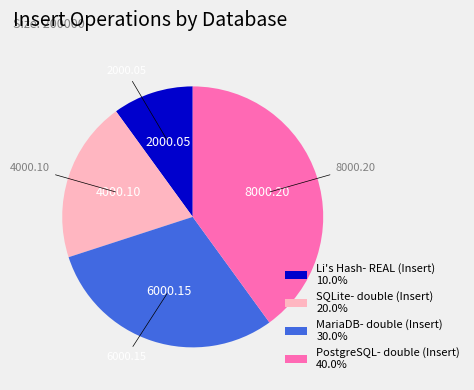

What is the ratio of the value at MariaDB- double (Insert) to the value at SQLite- double (Insert)?

1.5